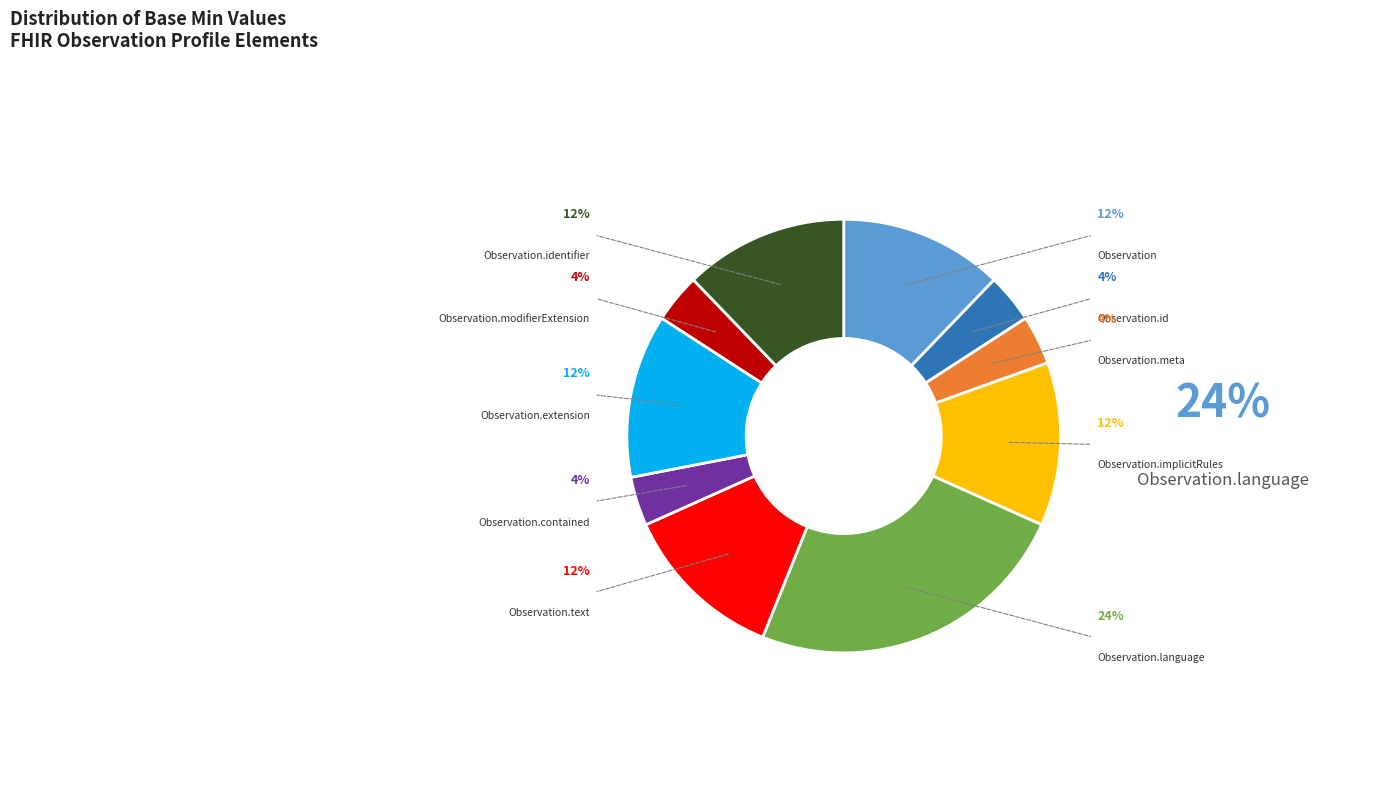

To the nearest percent, what is the average slice percentage?

10%